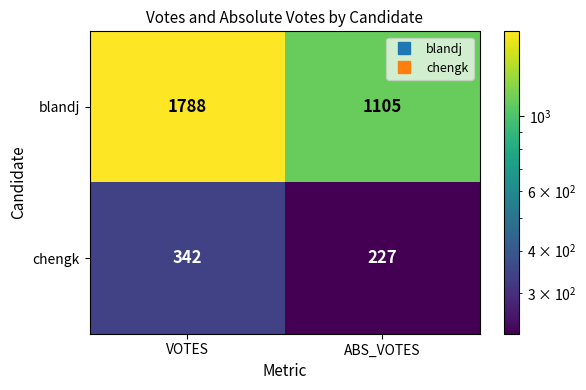

List the series in order of their overall mean, highest first.

blandj, chengk